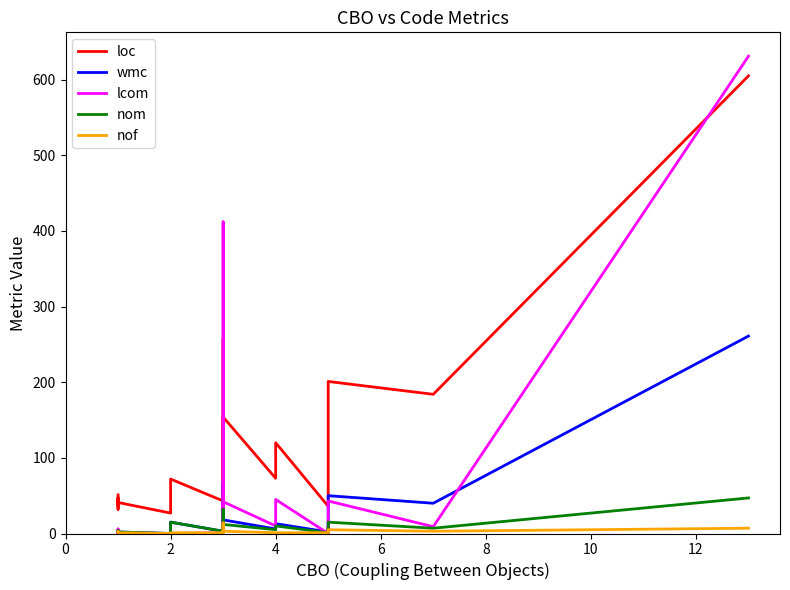

What is the value of the lcom point at the 8th from the left?

1